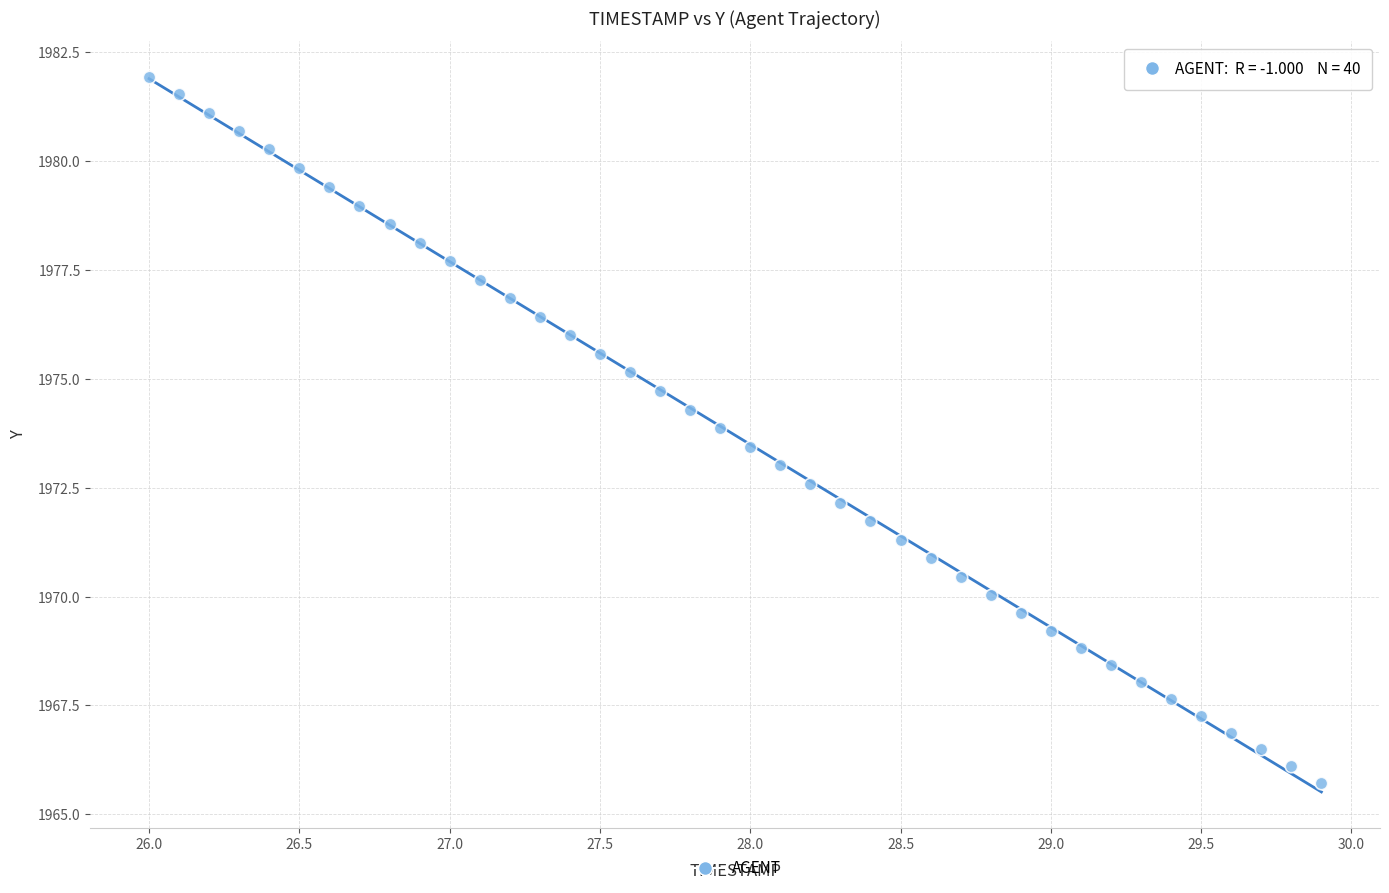

What is the range of Y values (max minus min)?

16.2